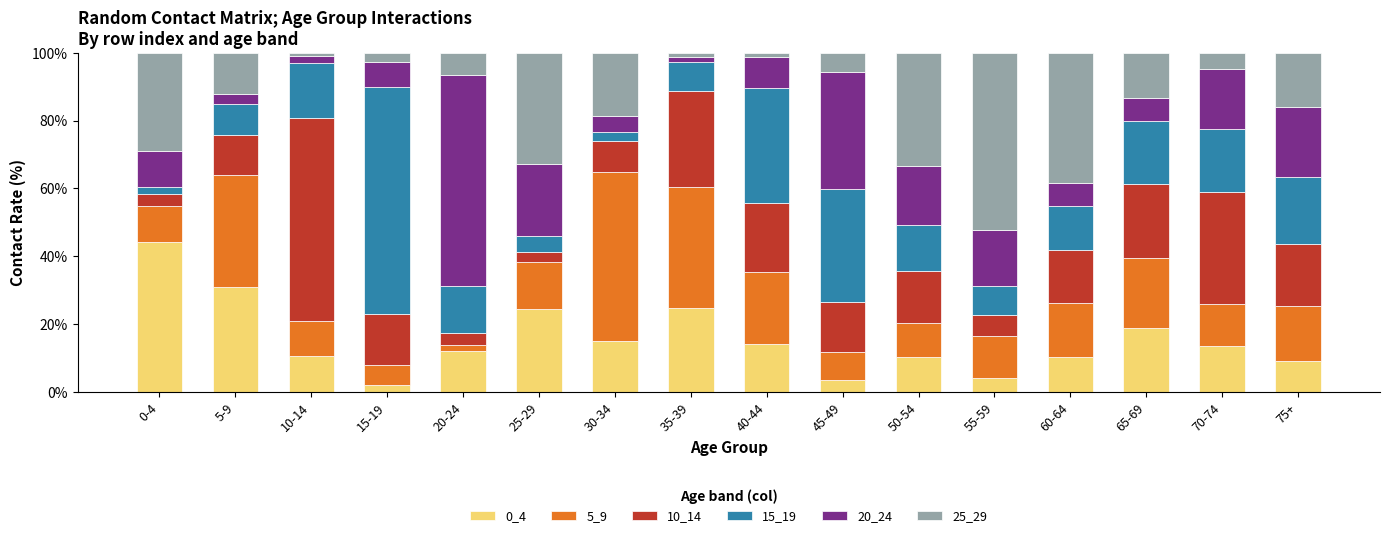

What is the total value across all series at 40-44?

100.0